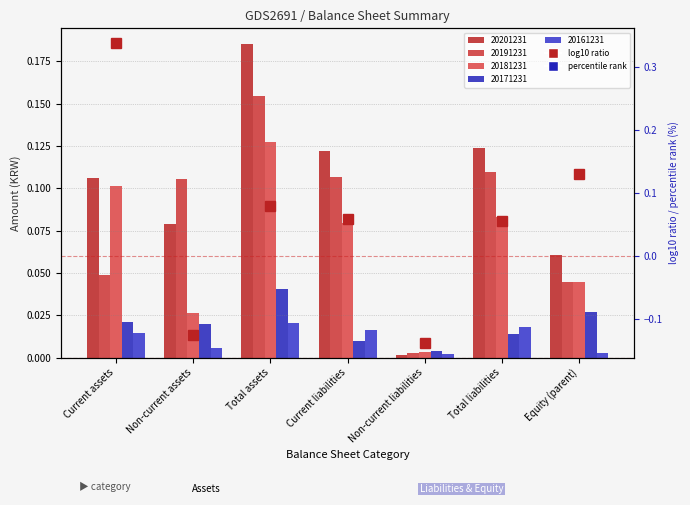

What value does the percentile rank series have at Current liabilities?

71.4